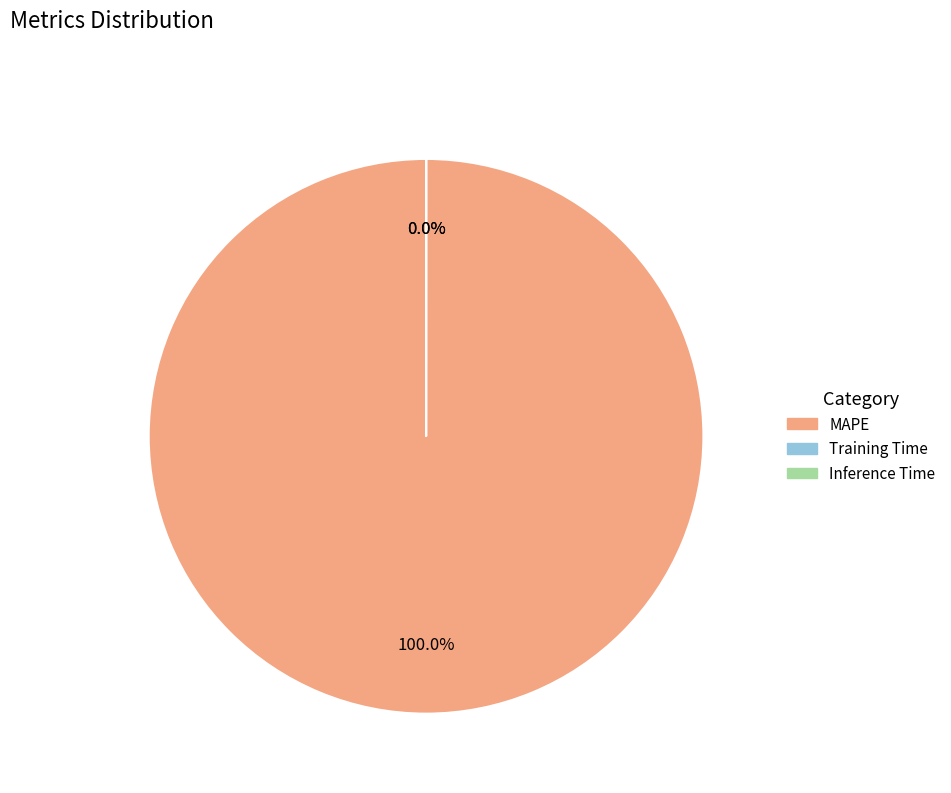

What is the largest slice in the pie chart?

MAPE